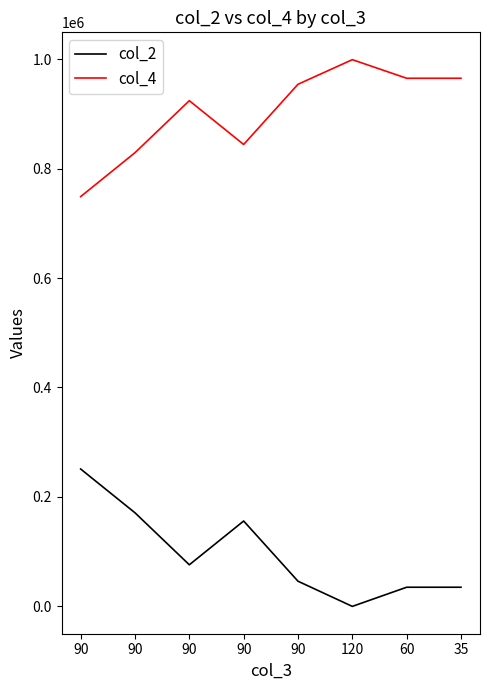

What is the sum of all col_4 values?

7228680